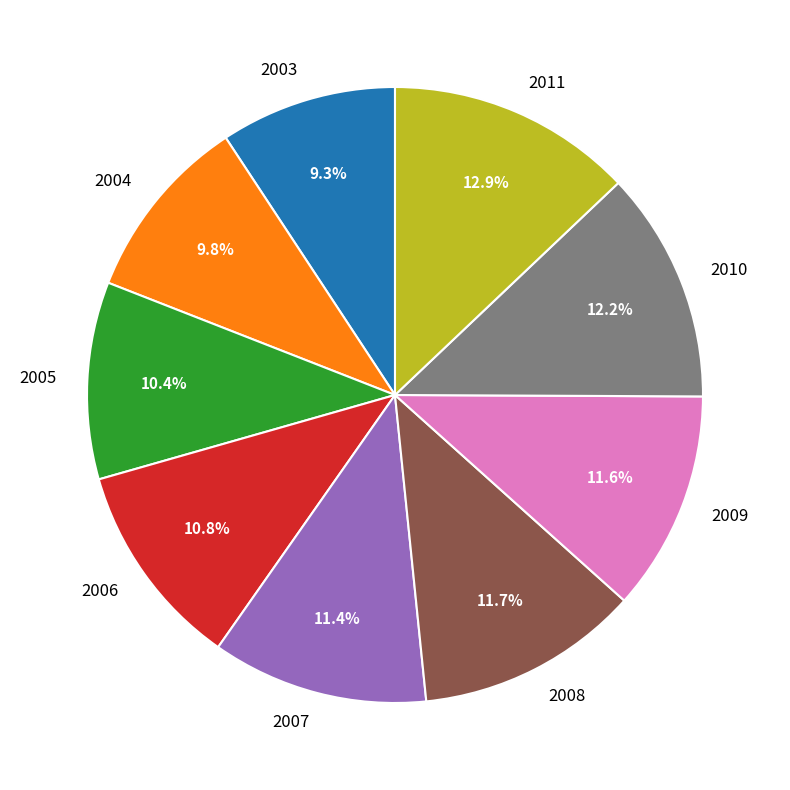

How many slices are in this pie chart?

9